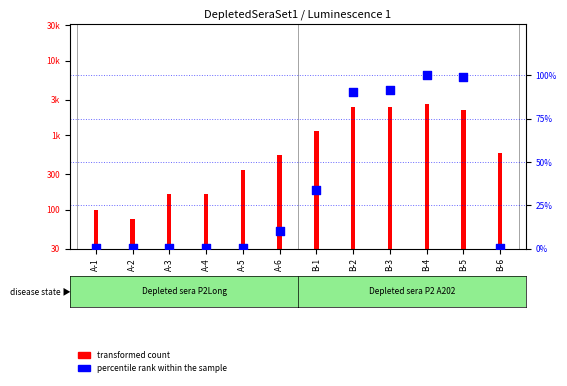

Is the value of percentile rank within the sample at A-3 greater than the value of transformed count at B-6?

No